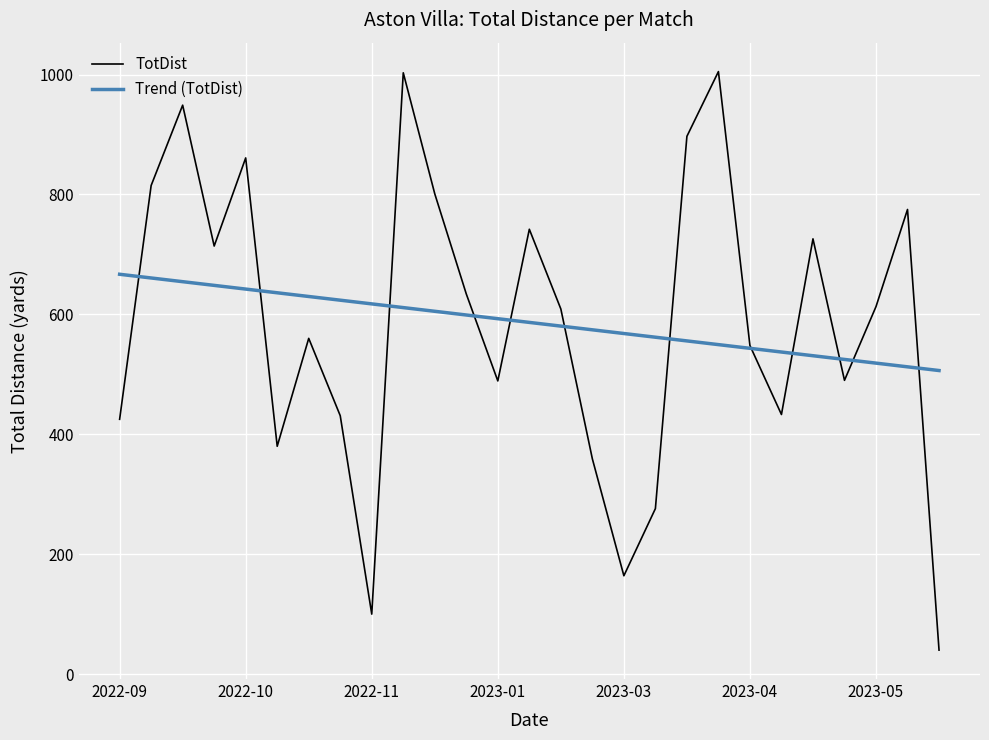

True or false: TotDist has more than 0 points higher than both neighbors.

True